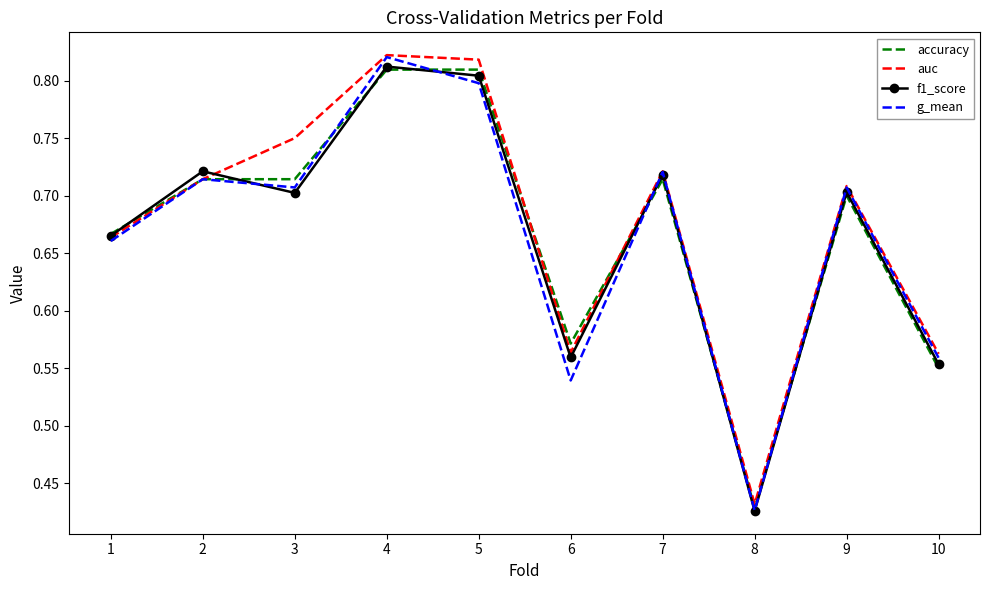

Which series changed the most between 1 and 3?

auc